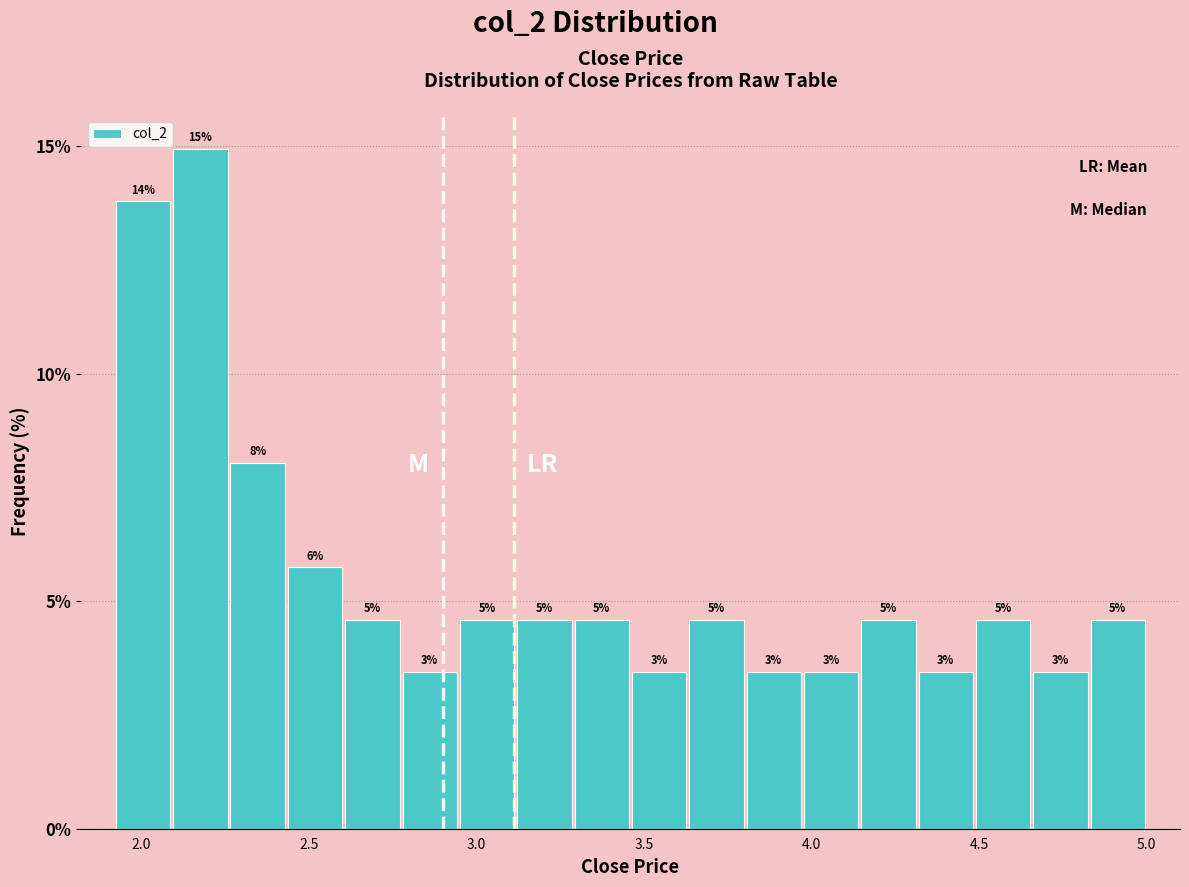

Read against the x-axis, roughly where is the centre of the tallest bar?

2.20